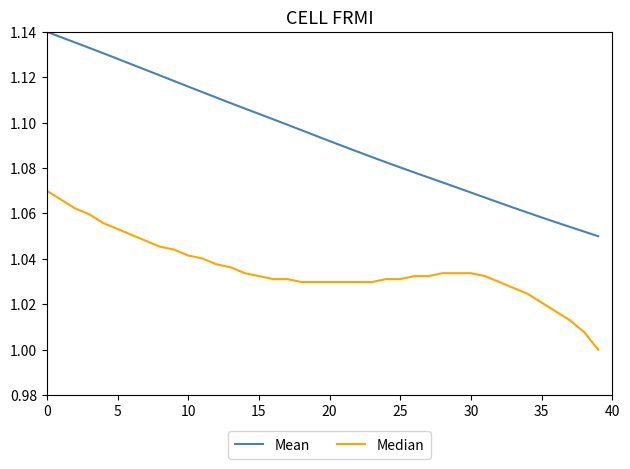

List the series in order of their peak value, lowest first.

Median, Mean